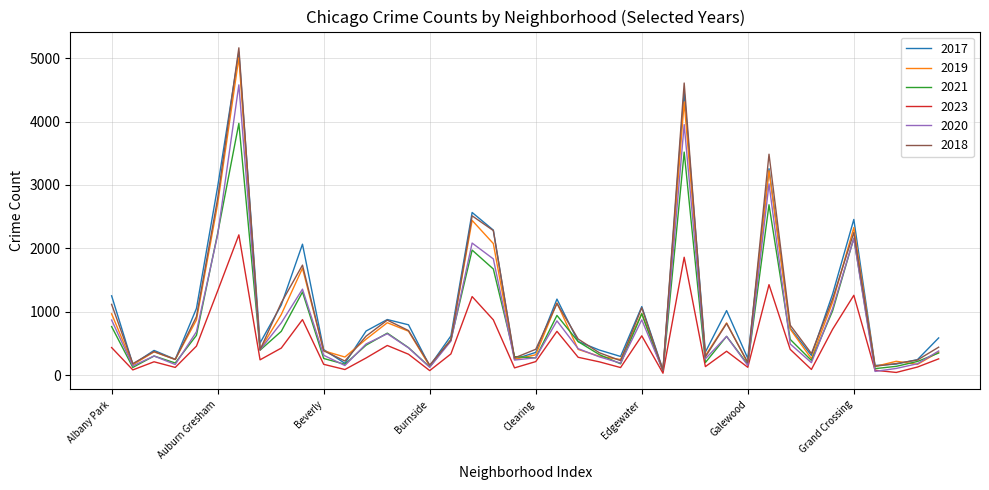

Which series has the widest spread of values?

2018